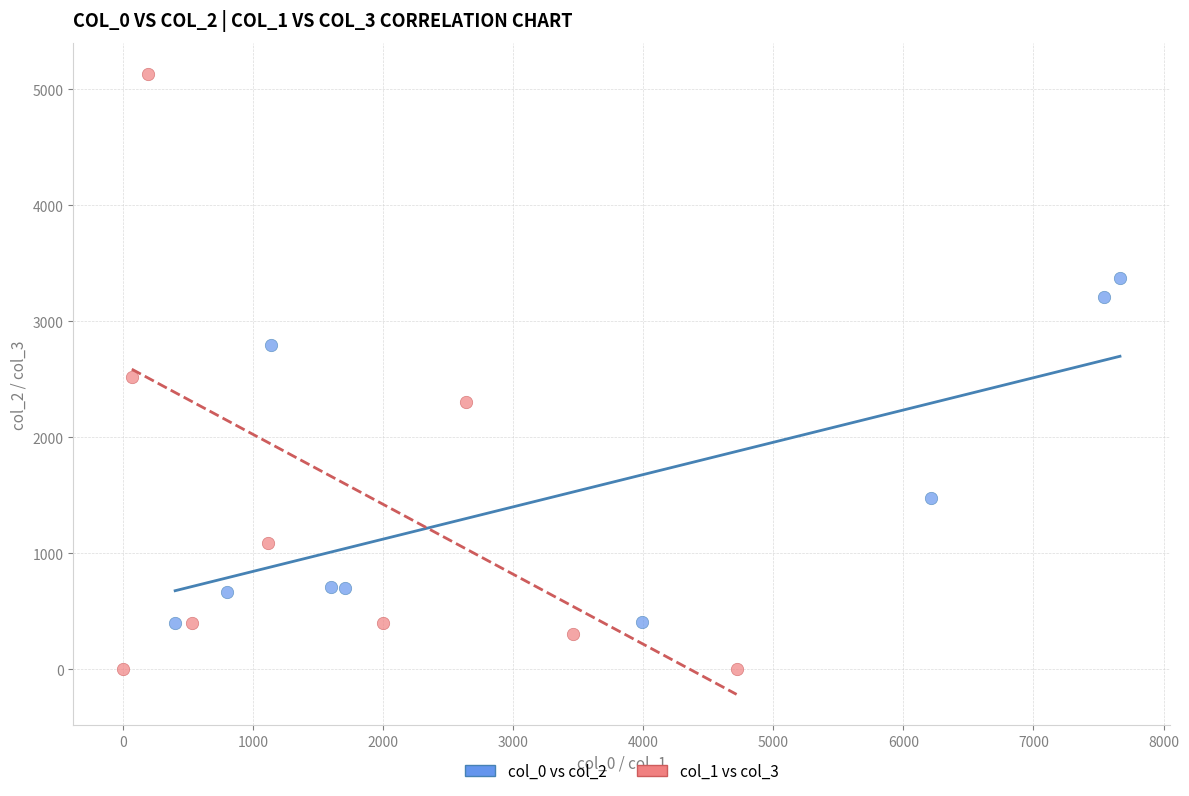

Which series reaches the minimum Y coordinate?

col_1 vs col_3